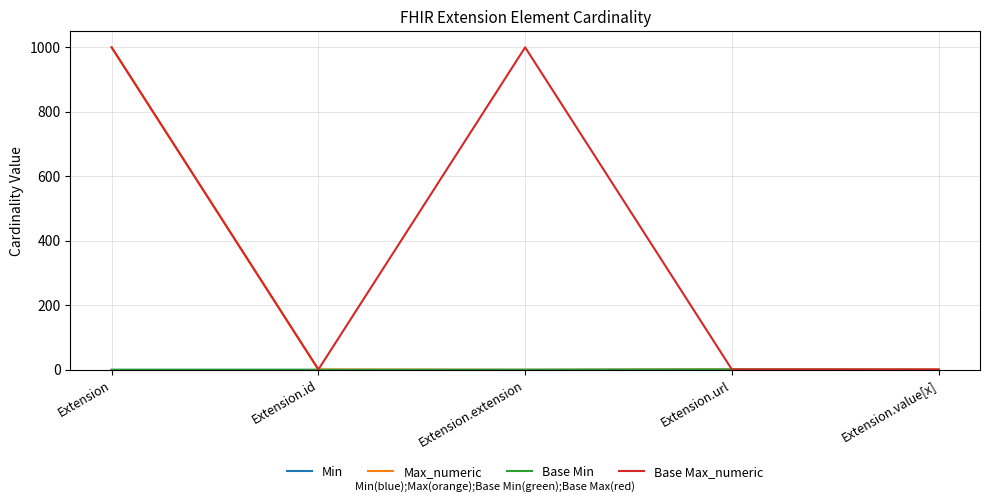

At which label is Base Max_numeric closest to 500?

Extension